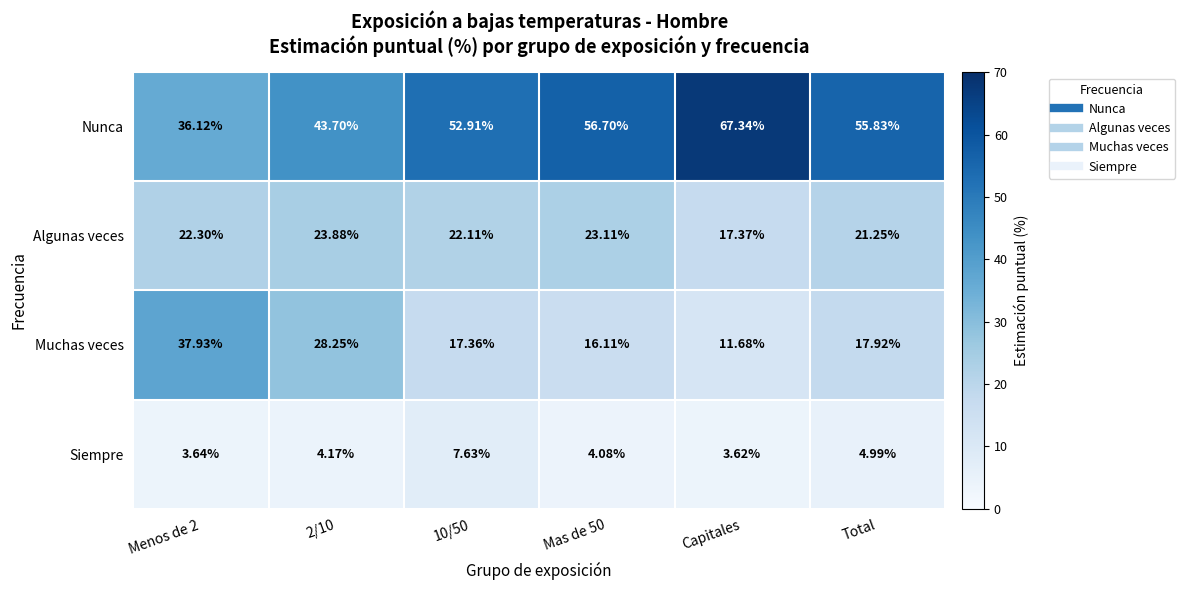

At Mas de 50, list the series in order from smallest to largest.

Siempre, Muchas veces, Algunas veces, Nunca